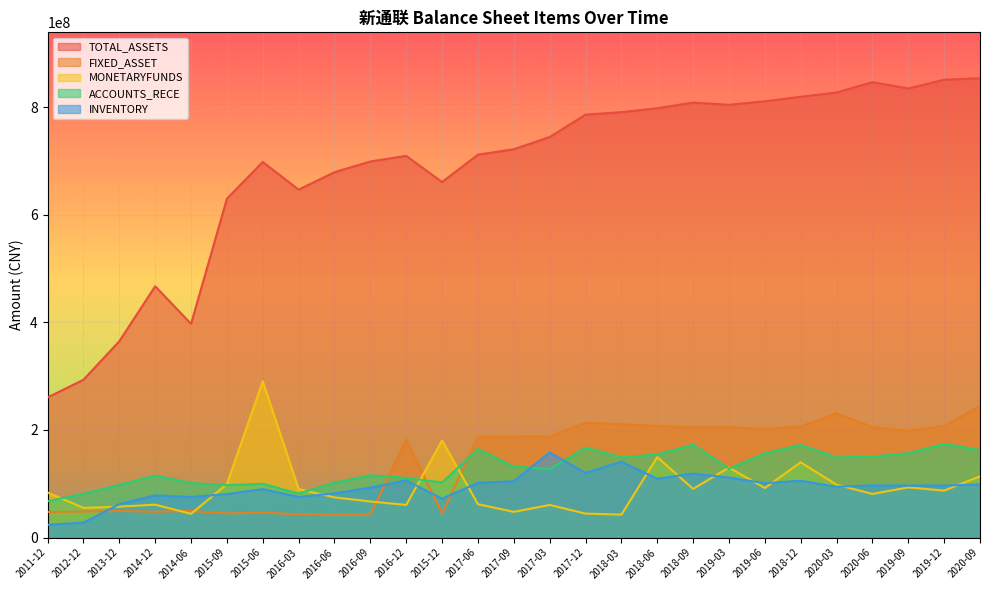

What position from the left is 2016-06?

9